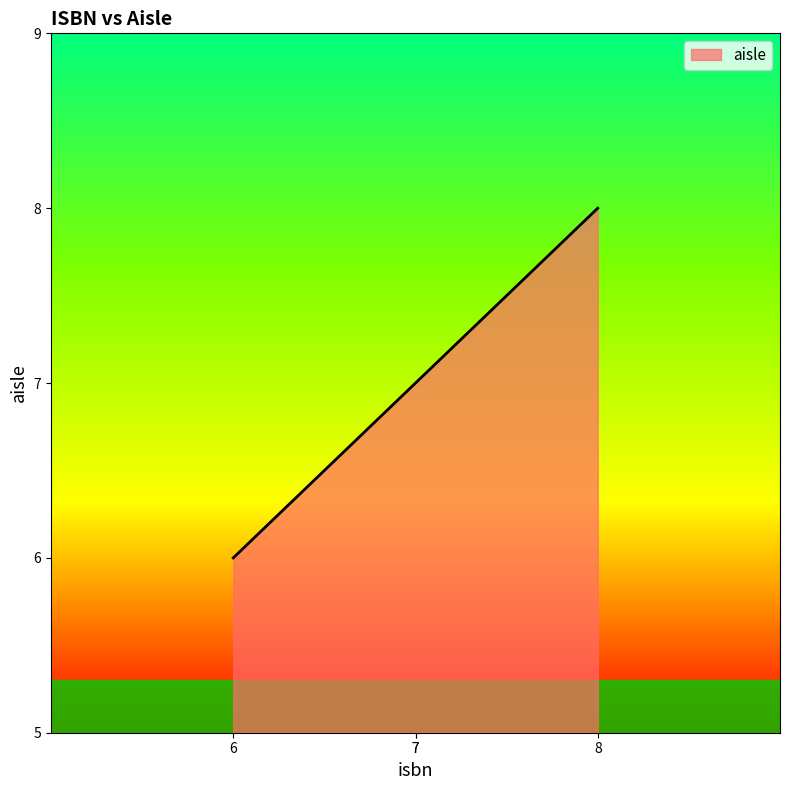

Rank the categories by value from lowest to highest.

6, 7, 7, 8